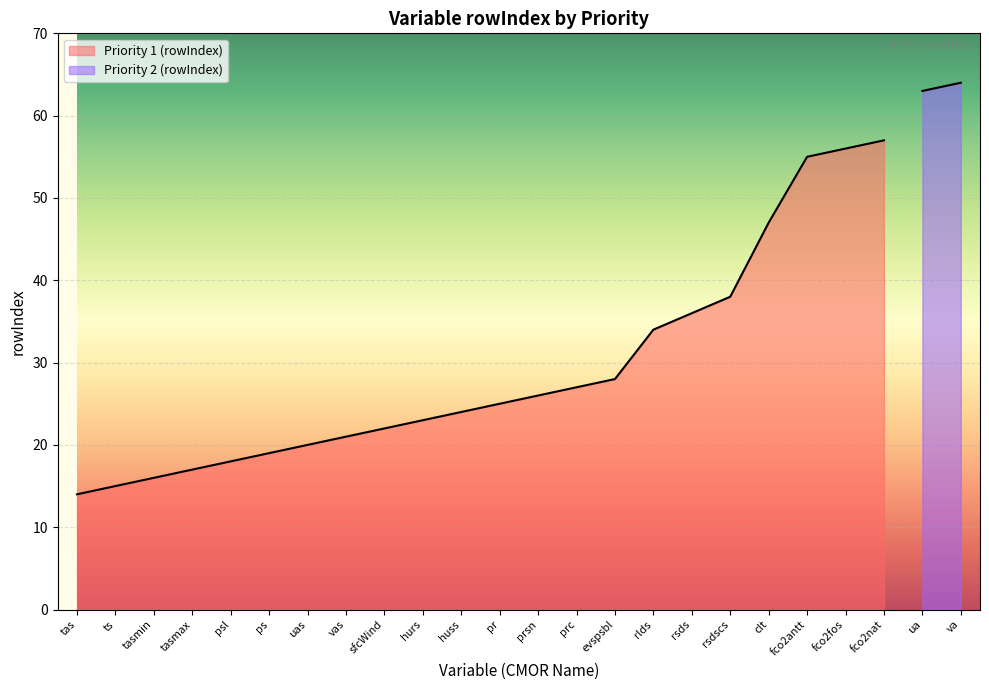

True or false: the data shows 7 at ts.

False